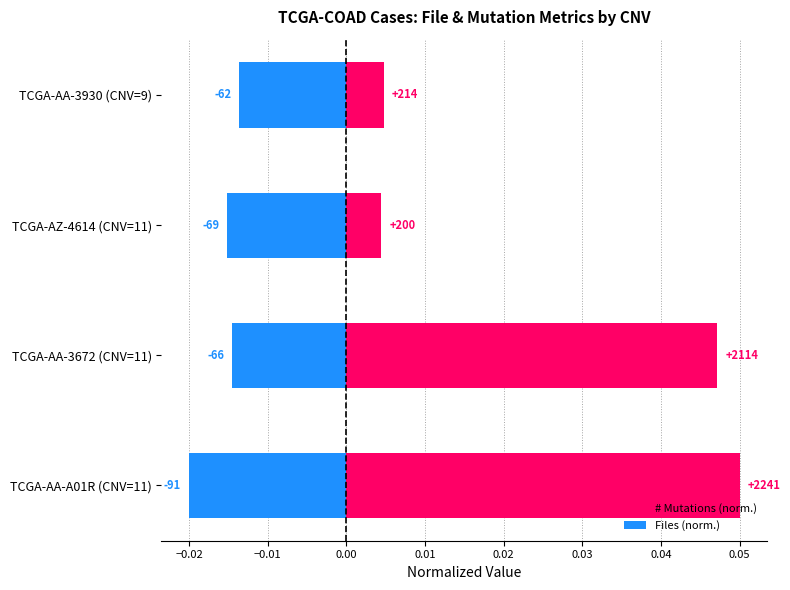

The # Mutations (norm.) series shows 0.0 at TCGA-AZ-4614 (CNV=11). True or false?

False